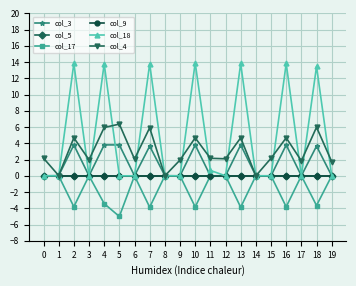

Which series has the widest spread of values?

col_18